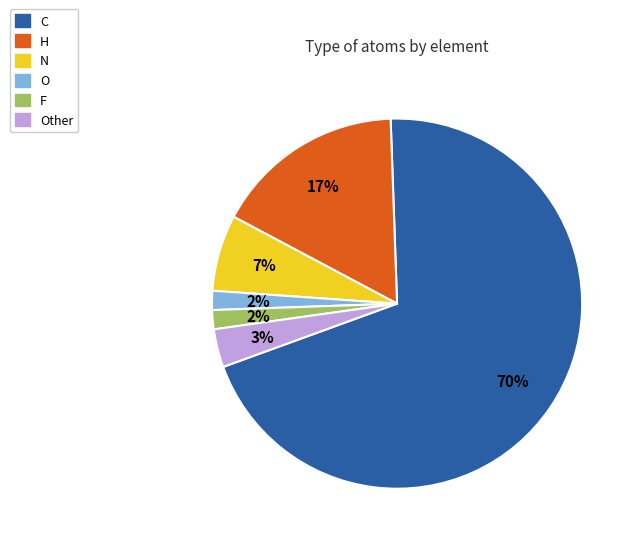

Does any single category account for the majority?

Yes